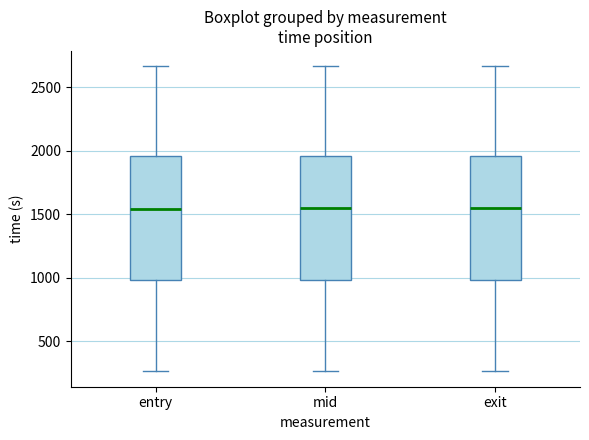

Reading left to right, transcribe this box plot: for each box, give where its median line is, the range the box spans, and where its two whiskers end, as read against the y-axis. The values are not printed on the chart, so give them approximately, as read against the axis.

entry: median 1550, box 1000 to 1950, whiskers 250 to 2650
mid: median 1550, box 1000 to 1950, whiskers 250 to 2650
exit: median 1550, box 1000 to 1950, whiskers 250 to 2650